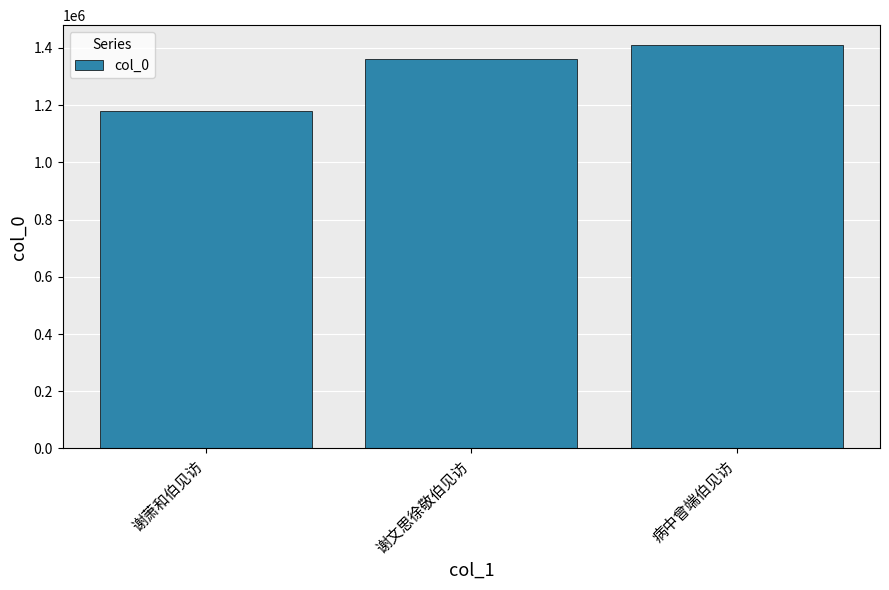

List the labels in order of value, largest first.

病中曾端伯见访, 谢文思徐敬伯见访, 谢萧和伯见访